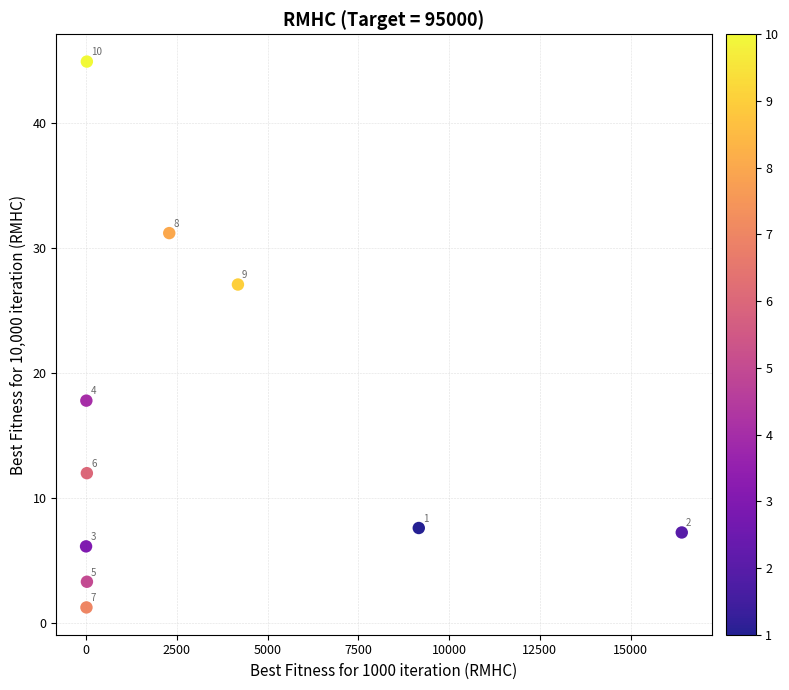

What Y value in the scatter plot is closest to 23?

27.0